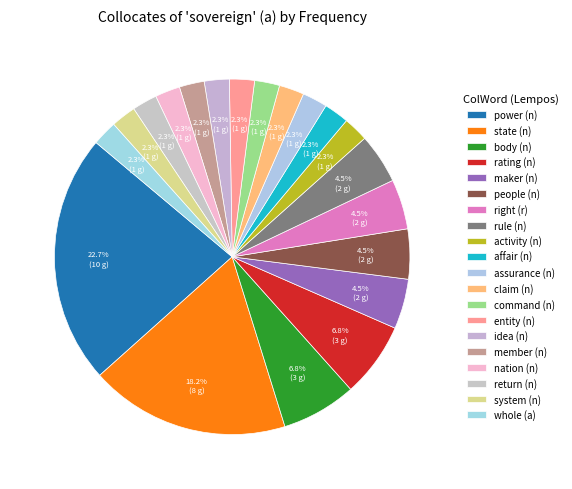

Approximately how many times larger is the value at idea (n) compared to whole (a)?

1.0